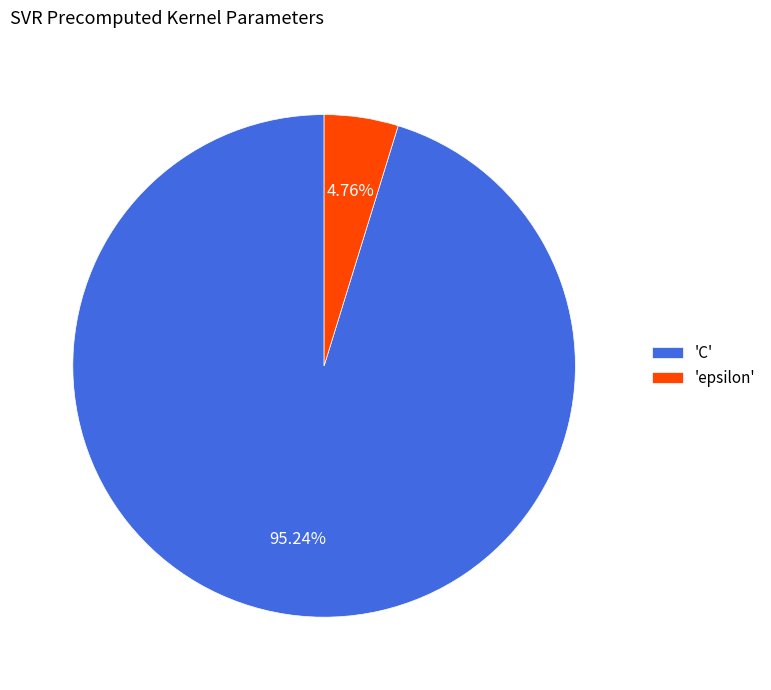

Which has a higher value, 'epsilon' or 'C'?

'C'